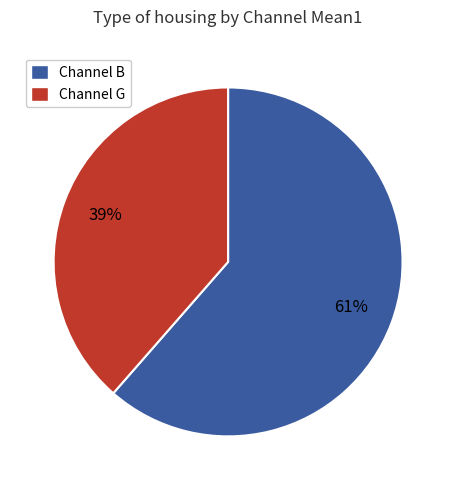

Does any single category account for the majority?

Yes